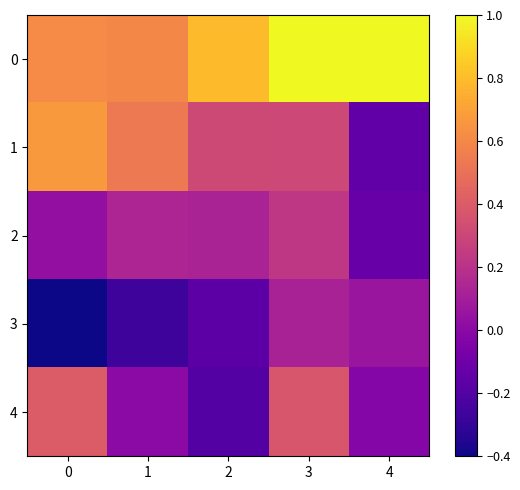

List the series in order of their peak value, highest first.

0, 1, 4, 2, 3